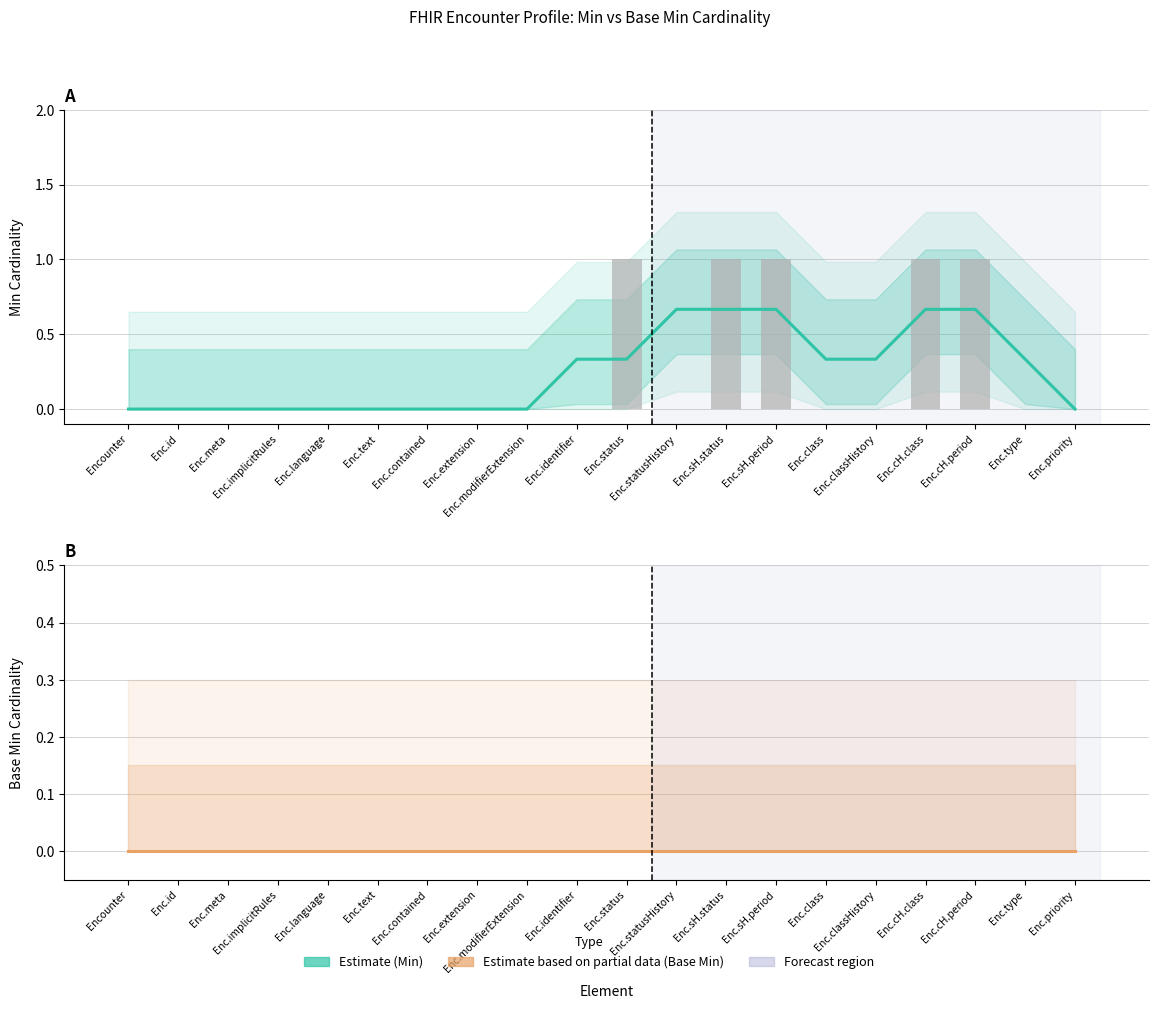

What is the difference between the maximum and minimum values in the Estimate (Min) series?

0.7